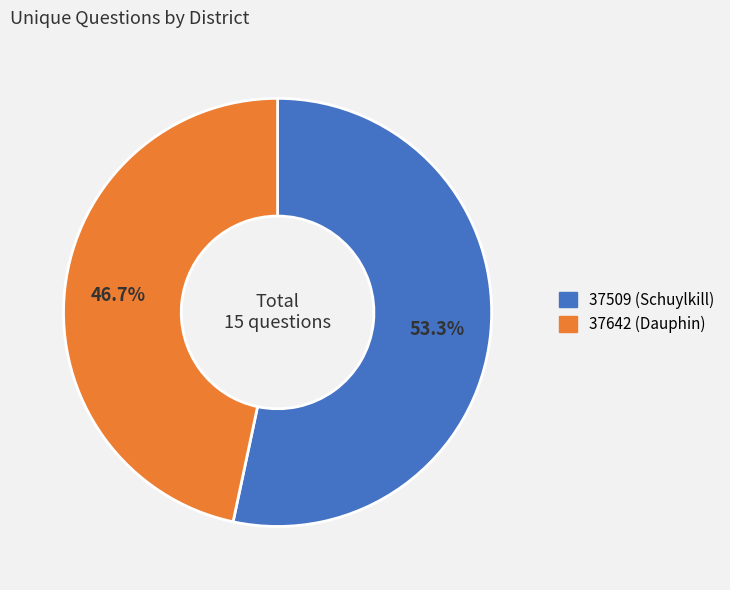

Does 37509 (Schuylkill) represent more than half of the total?

Yes